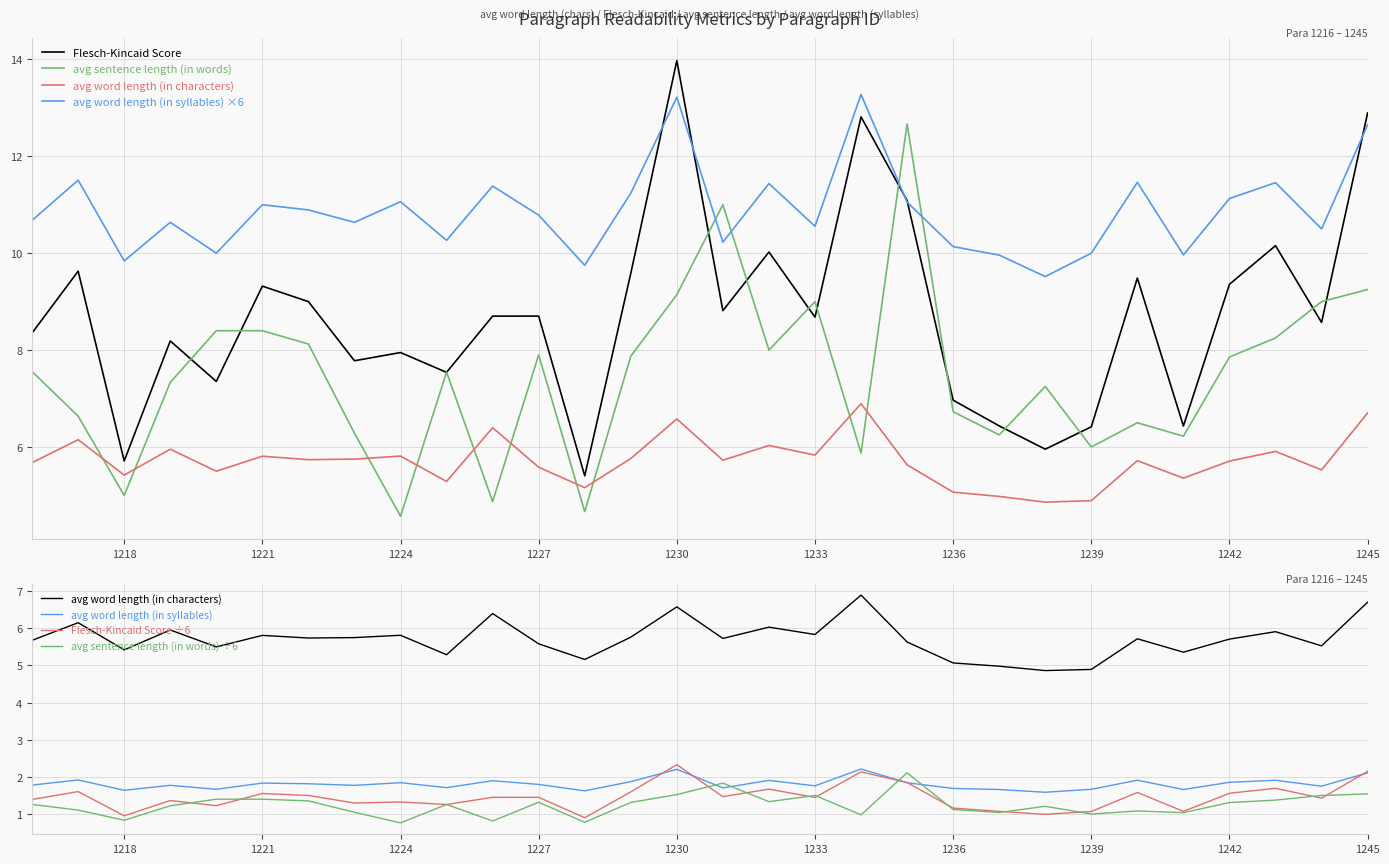

What is the difference between the maximum and minimum values in the avg sentence length (in words) series?

8.1